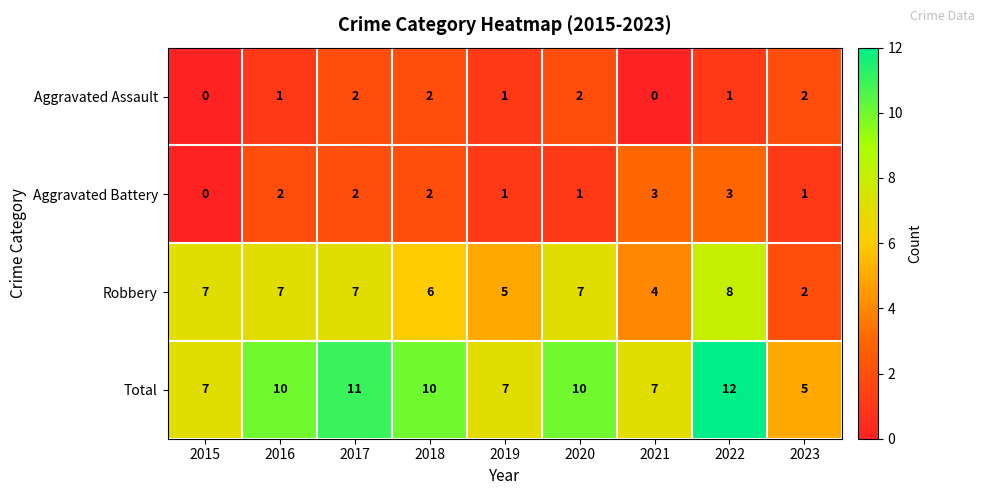

Which series has the widest spread of values?

Total